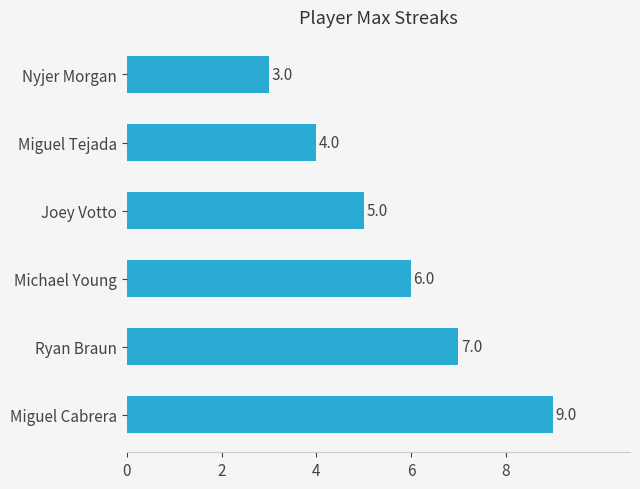

Are the bars grouped side by side (vs. stacked)?

No